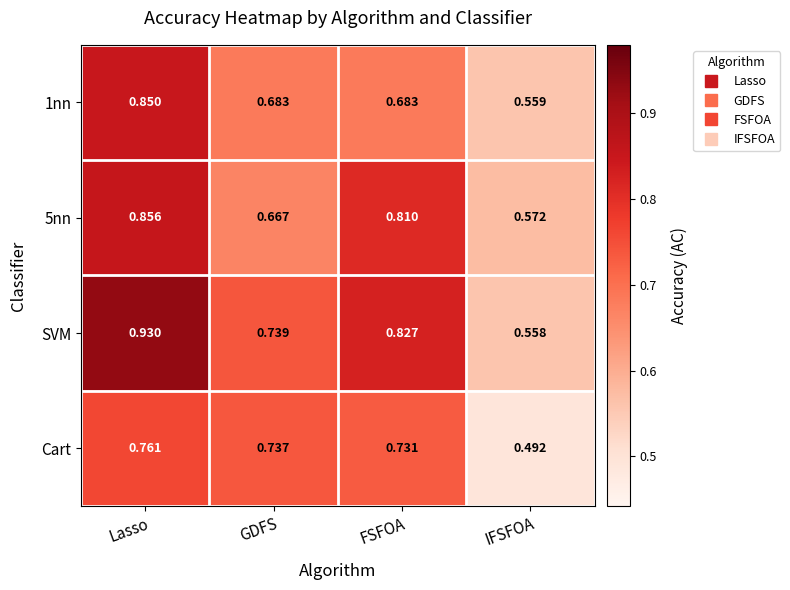

Rank the categories by SVM value from lowest to highest.

IFSFOA, GDFS, FSFOA, Lasso